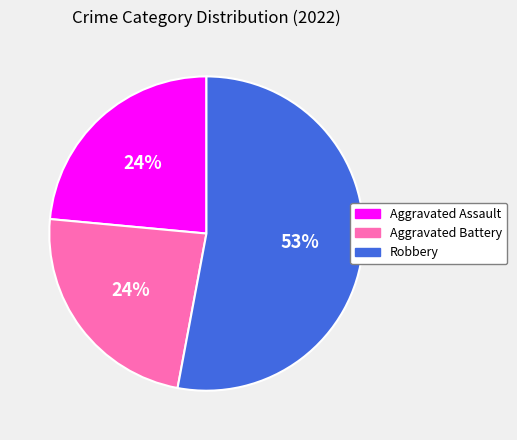

To the nearest percent, what is the difference between the largest and smallest slice percentages?

29%